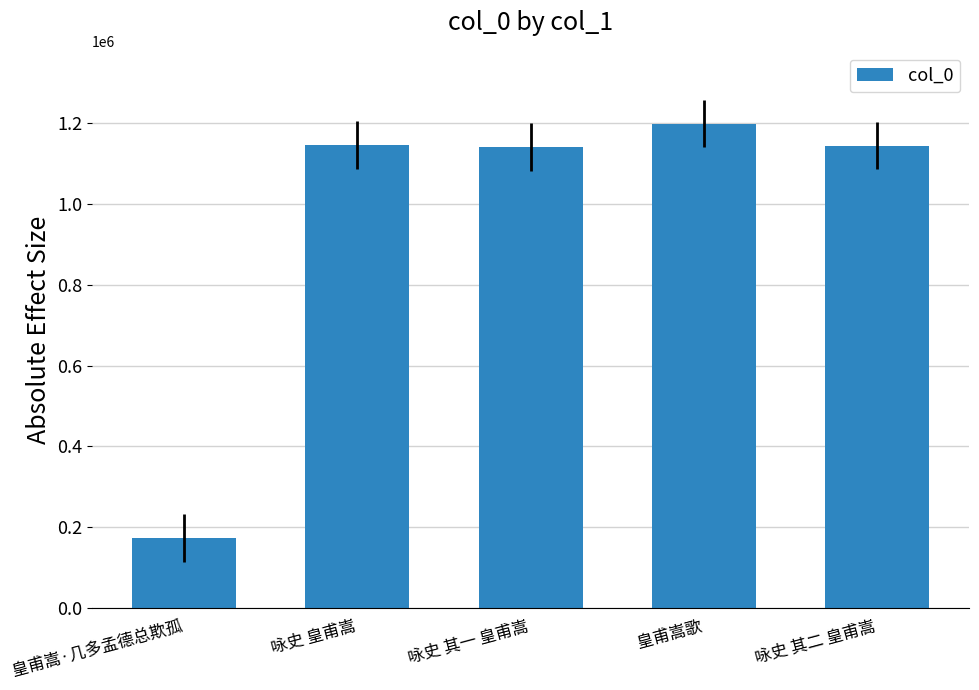

What is the sum of the values at 皇甫嵩·几多孟德总欺孤 and 咏史 皇甫嵩?

1317484